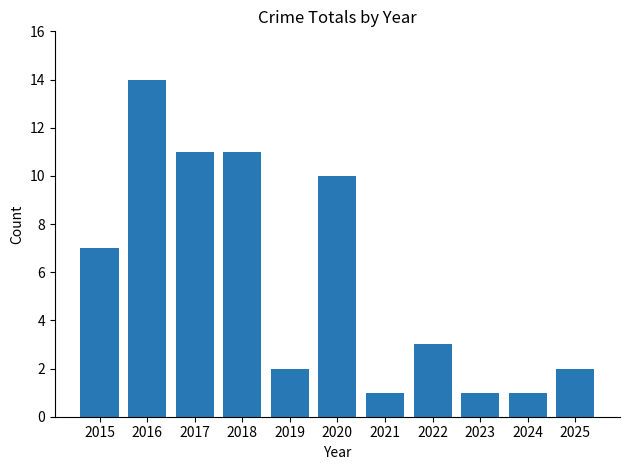

Between 2023 and 2015, which is larger?

2015